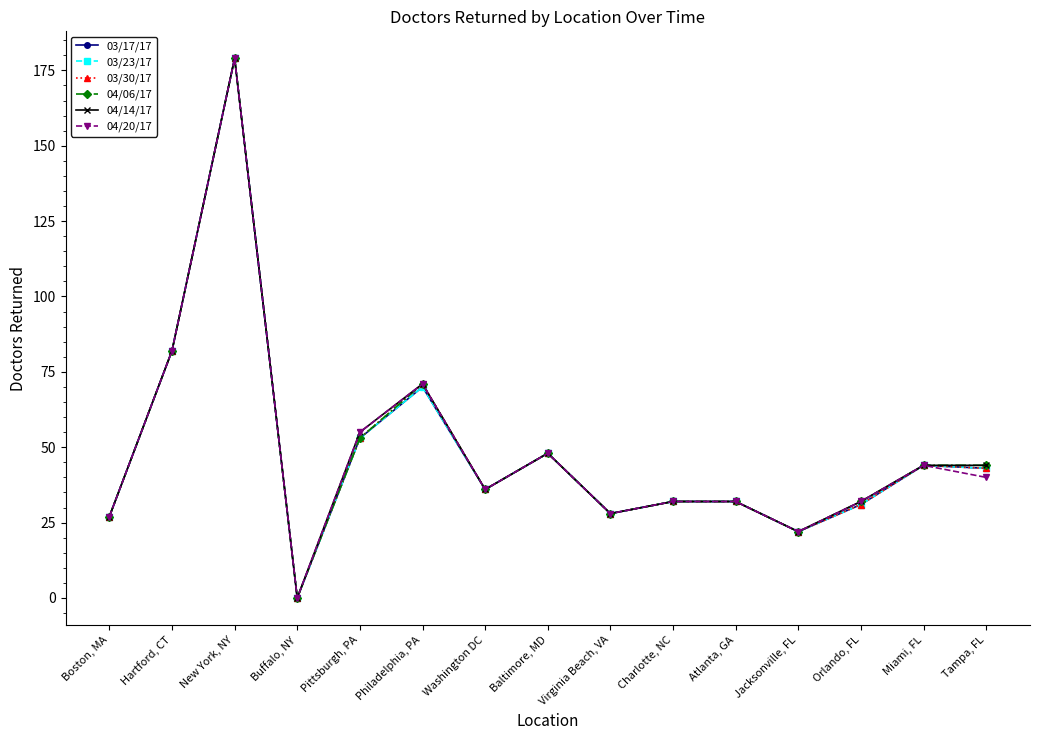

What is the sum of all 03/17/17 values?

727